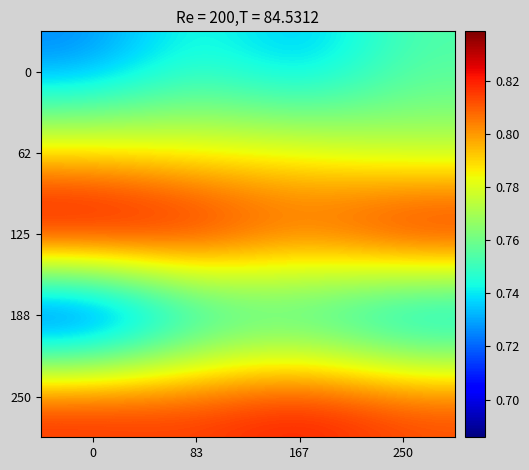

Reading left to right, extract all data points from this chart.

row_0: 0.7	0.7	0.7	0.8
row_1: 0.8	0.8	0.8	0.8
row_2: 0.8	0.8	0.8	0.8
row_3: 0.7	0.7	0.7	0.7
row_4: 0.8	0.8	0.8	0.8